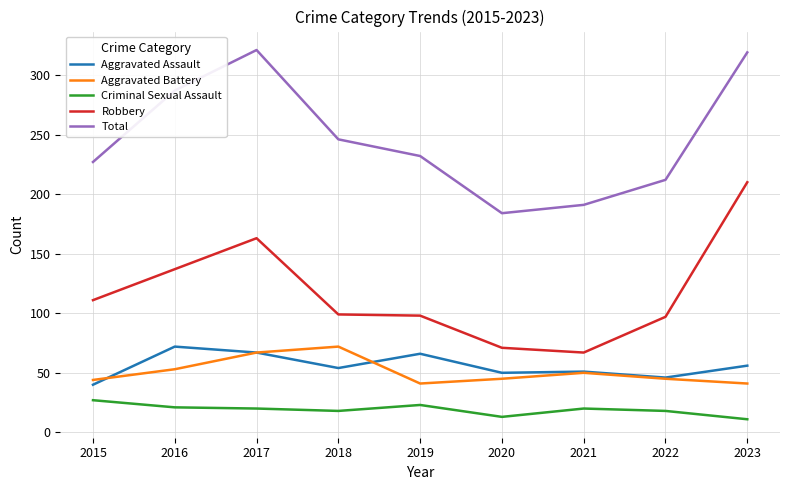

What are all the series names shown in the legend?

Aggravated Assault, Aggravated Battery, Criminal Sexual Assault, Robbery, Total